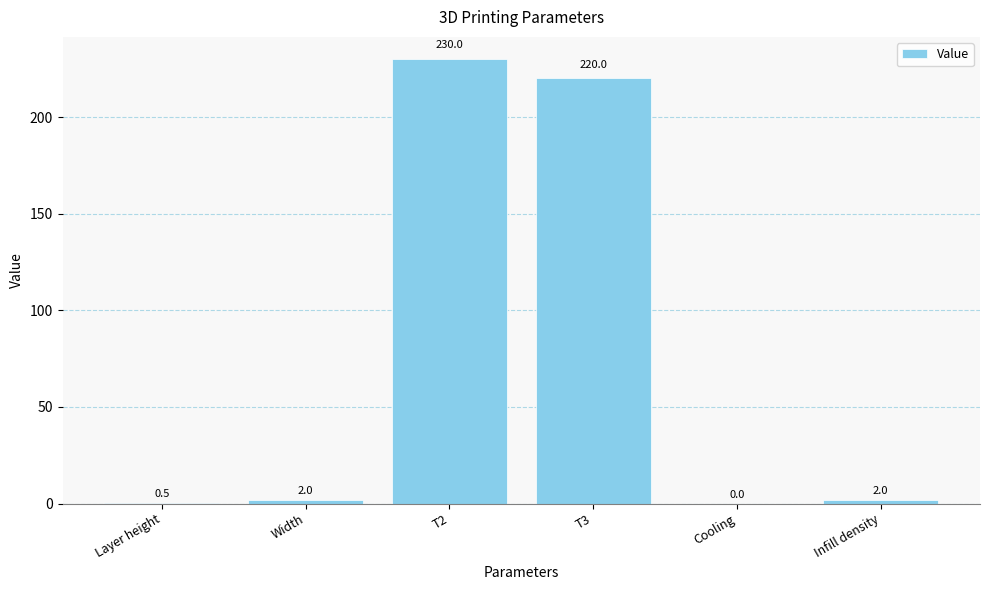

Count the number of data series in this chart.

1